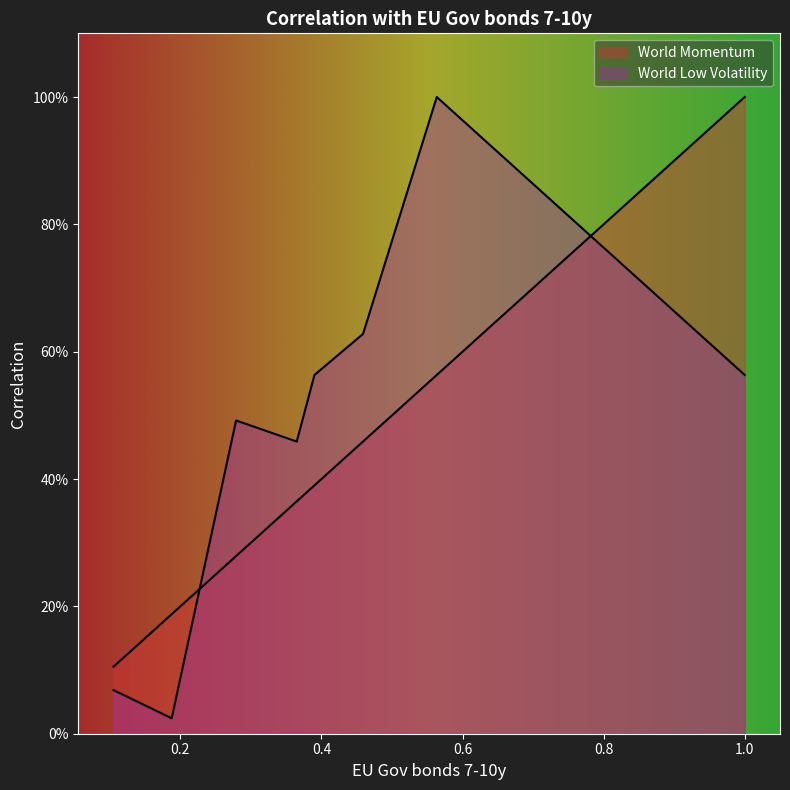

Rank the series by their maximum value, from highest to lowest.

World Momentum, World Low Volatility